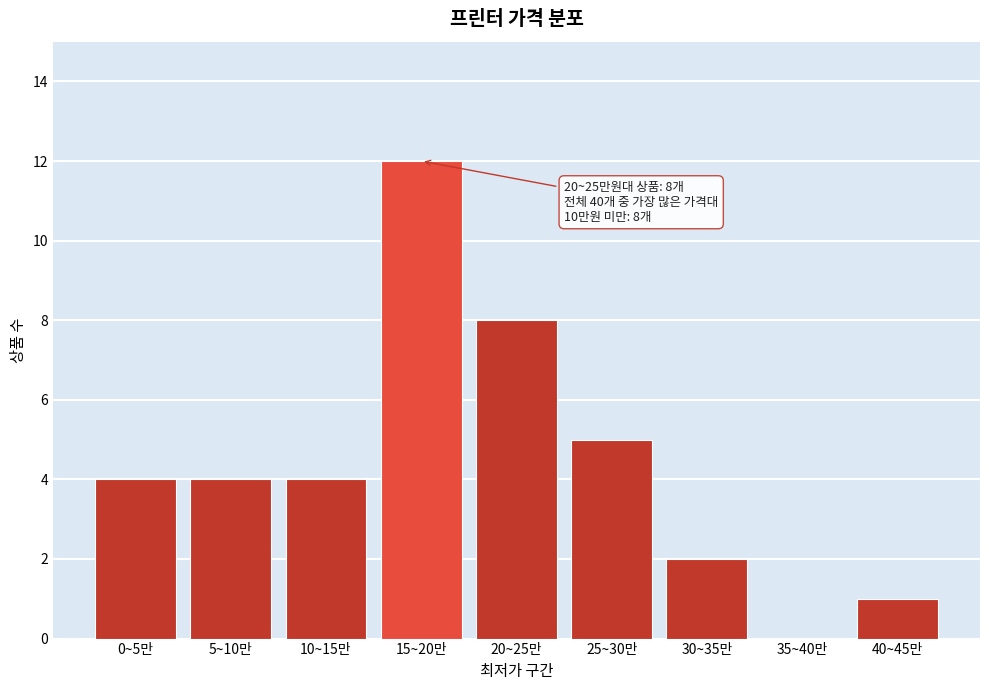

Reading right to left, list all the values displayed in this chart.

40~45만=1	35~40만=0	30~35만=2	25~30만=5	20~25만=8	15~20만=12	10~15만=4	5~10만=4	0~5만=4